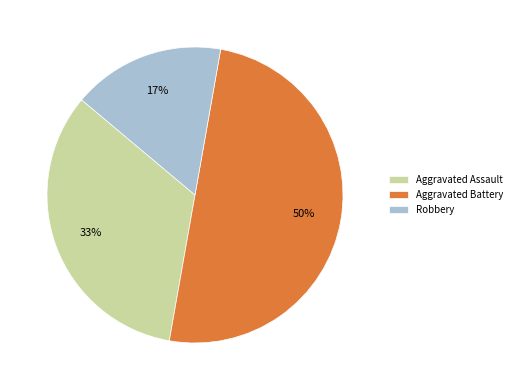

The Robbery slice represents 2% of the pie. True or false?

False